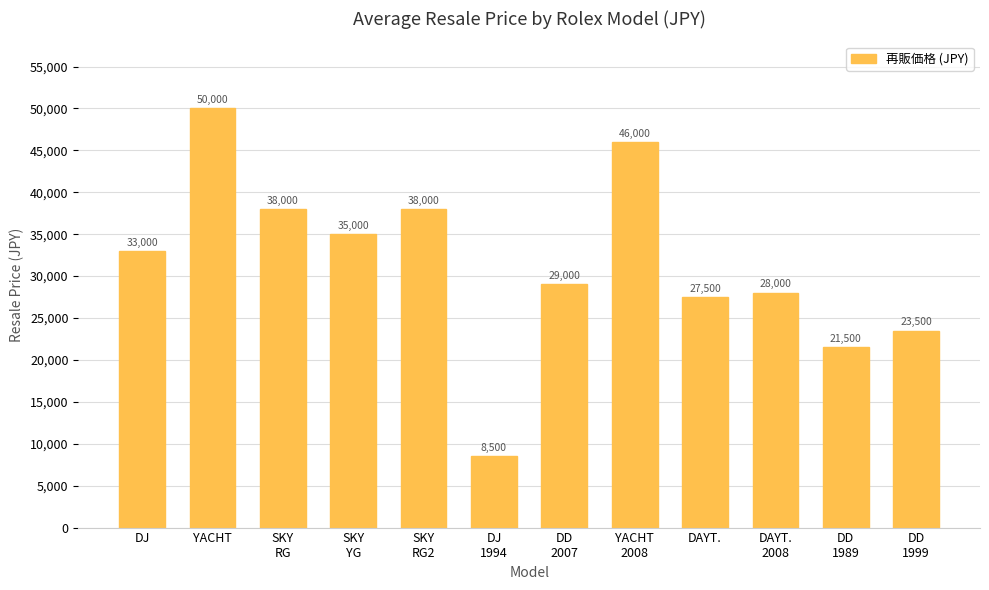

Which label corresponds to the largest value in the chart?

YACHT